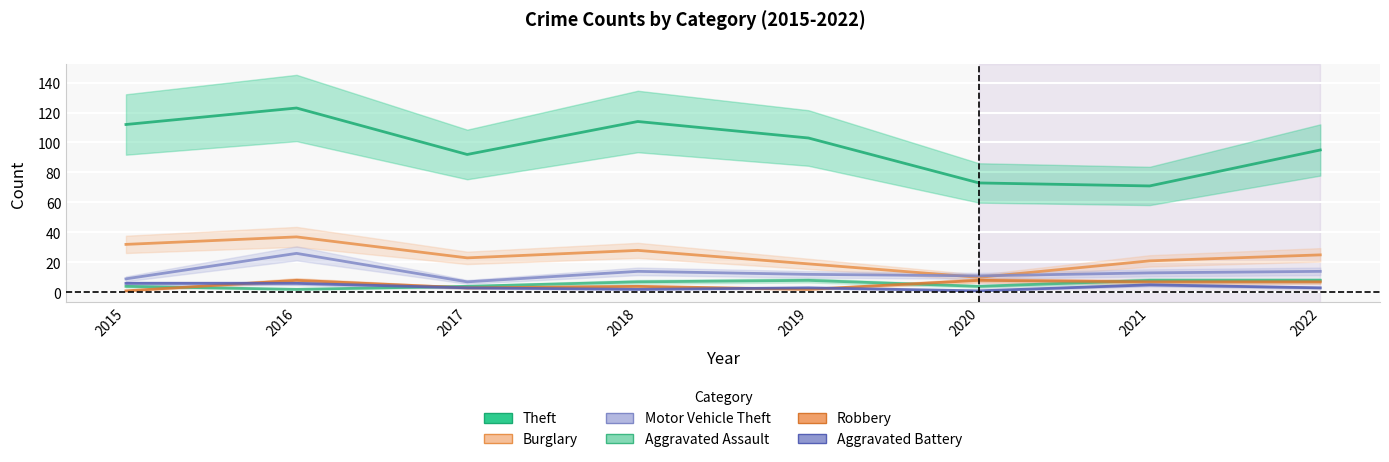

True or false: Aggravated Assault has a value of 8 at 2019.

True